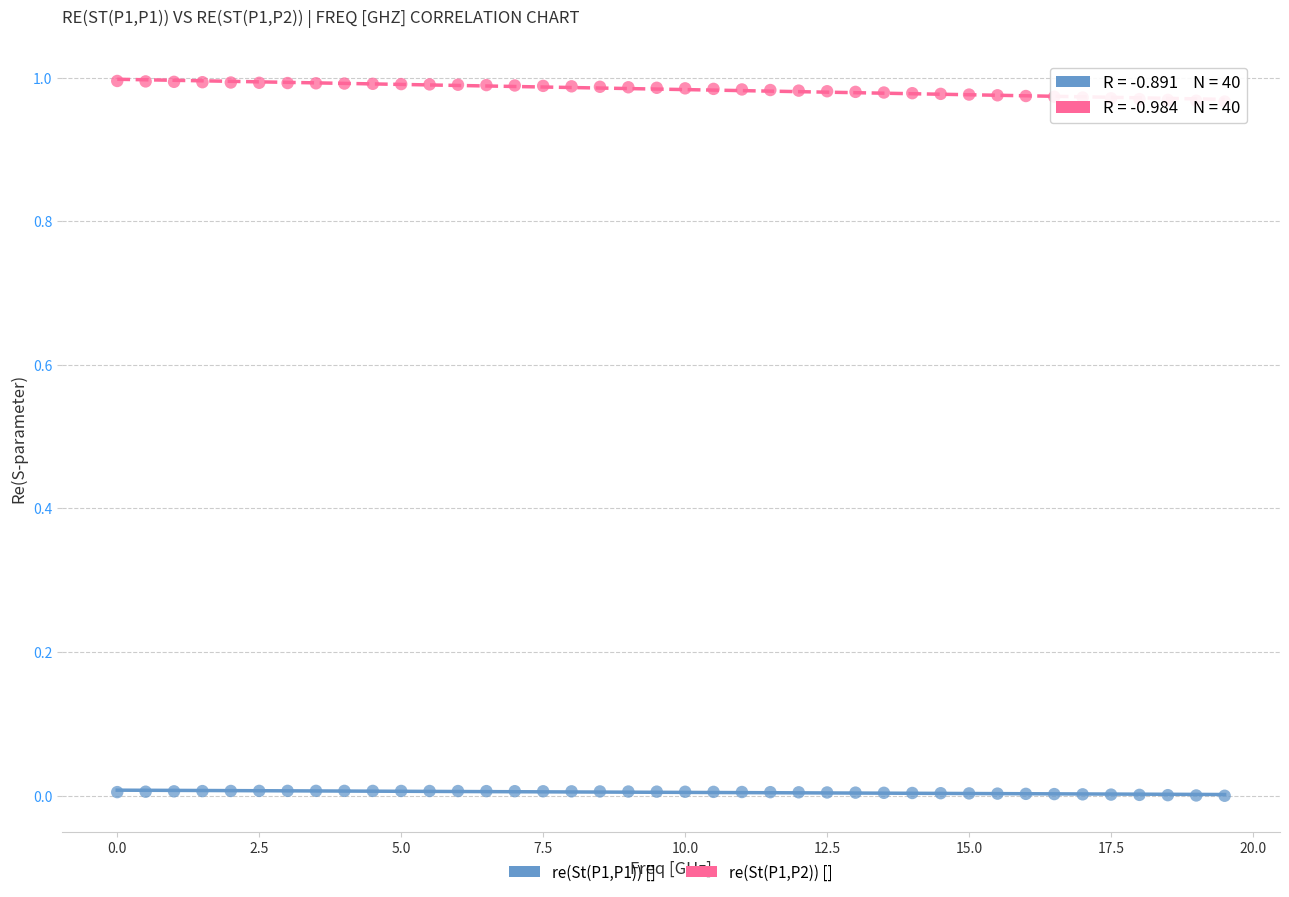

Across all data points, what is the range of X values (max minus min)?

19.5